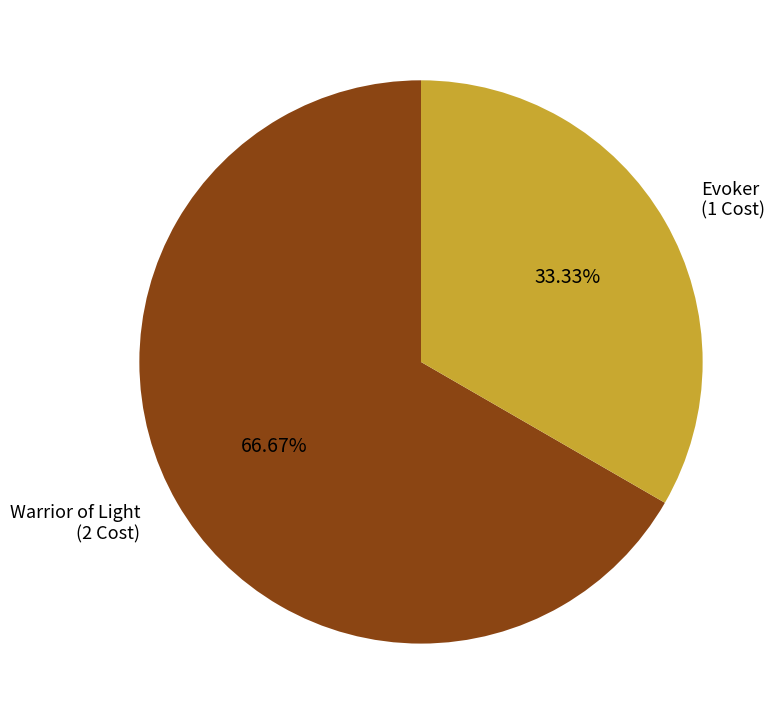

Which has a higher value, Evoker or Warrior of Light?

Warrior of Light